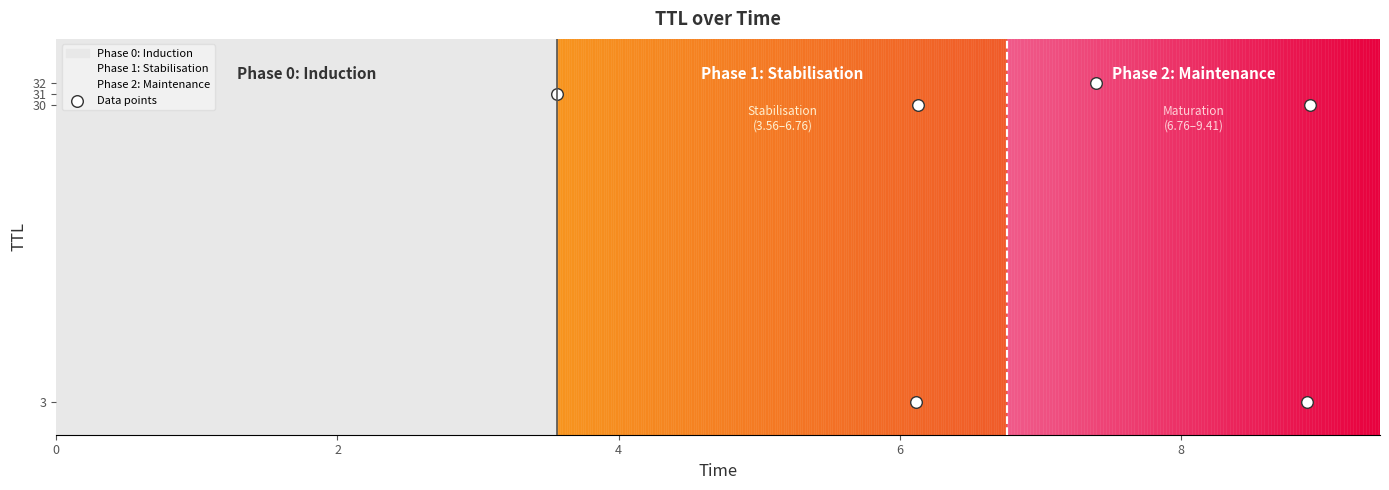

What is the range of Y values (max minus min)?

29